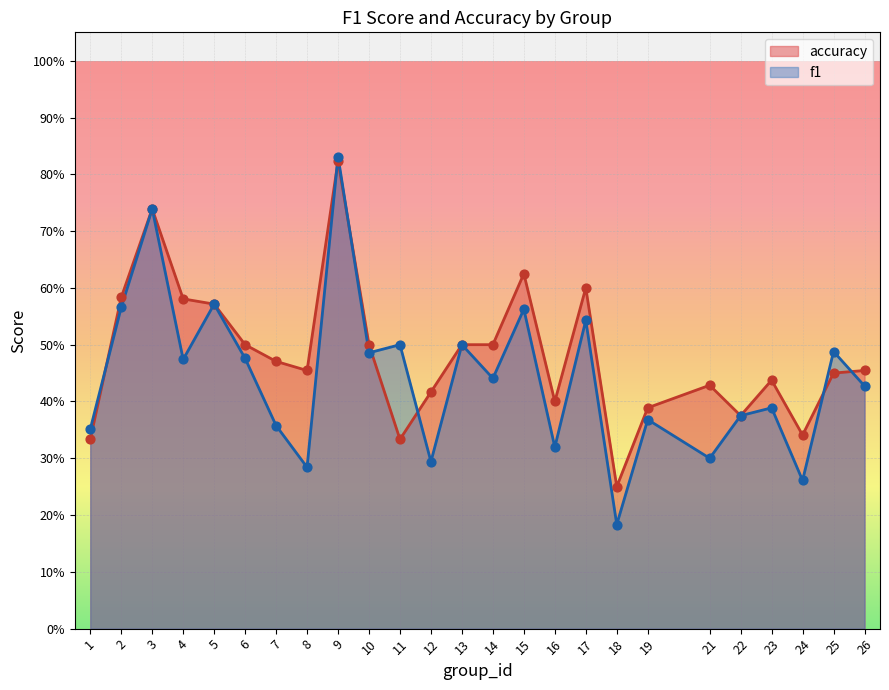

Is the value of accuracy at 10 greater than the value of f1 at 2?

No